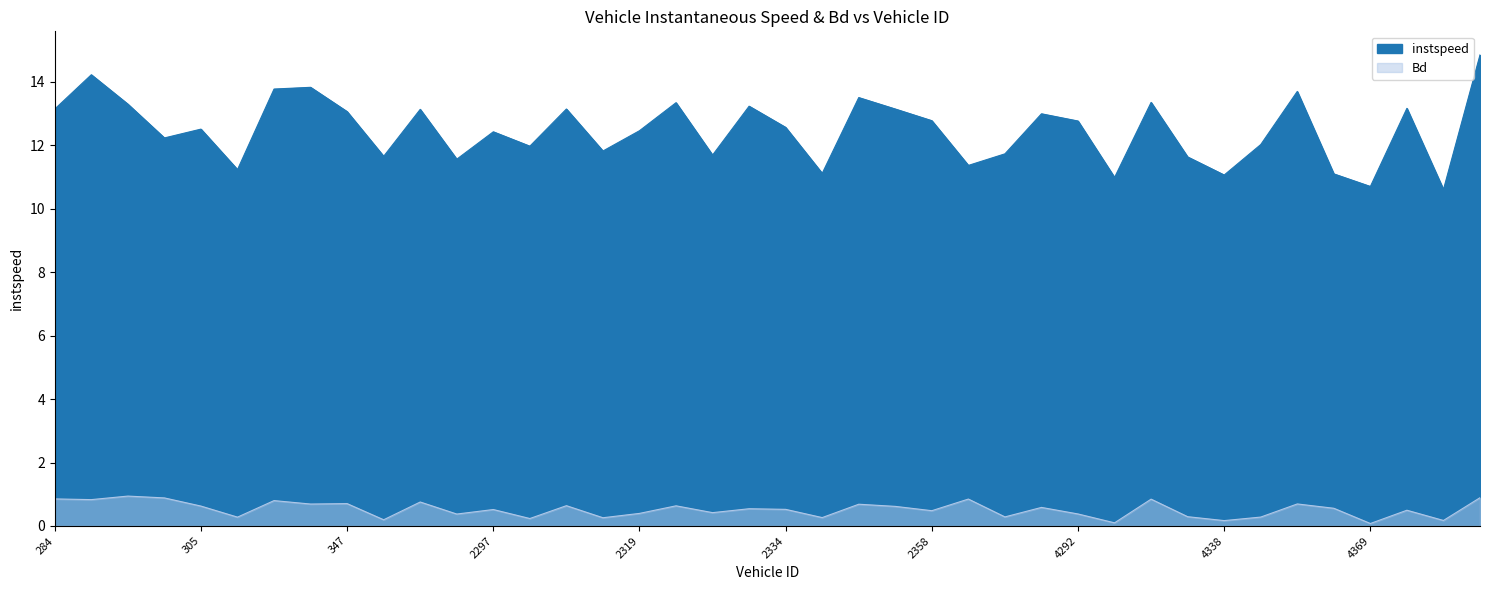

True or false: Bd has a value of 0.3 at 301.

False